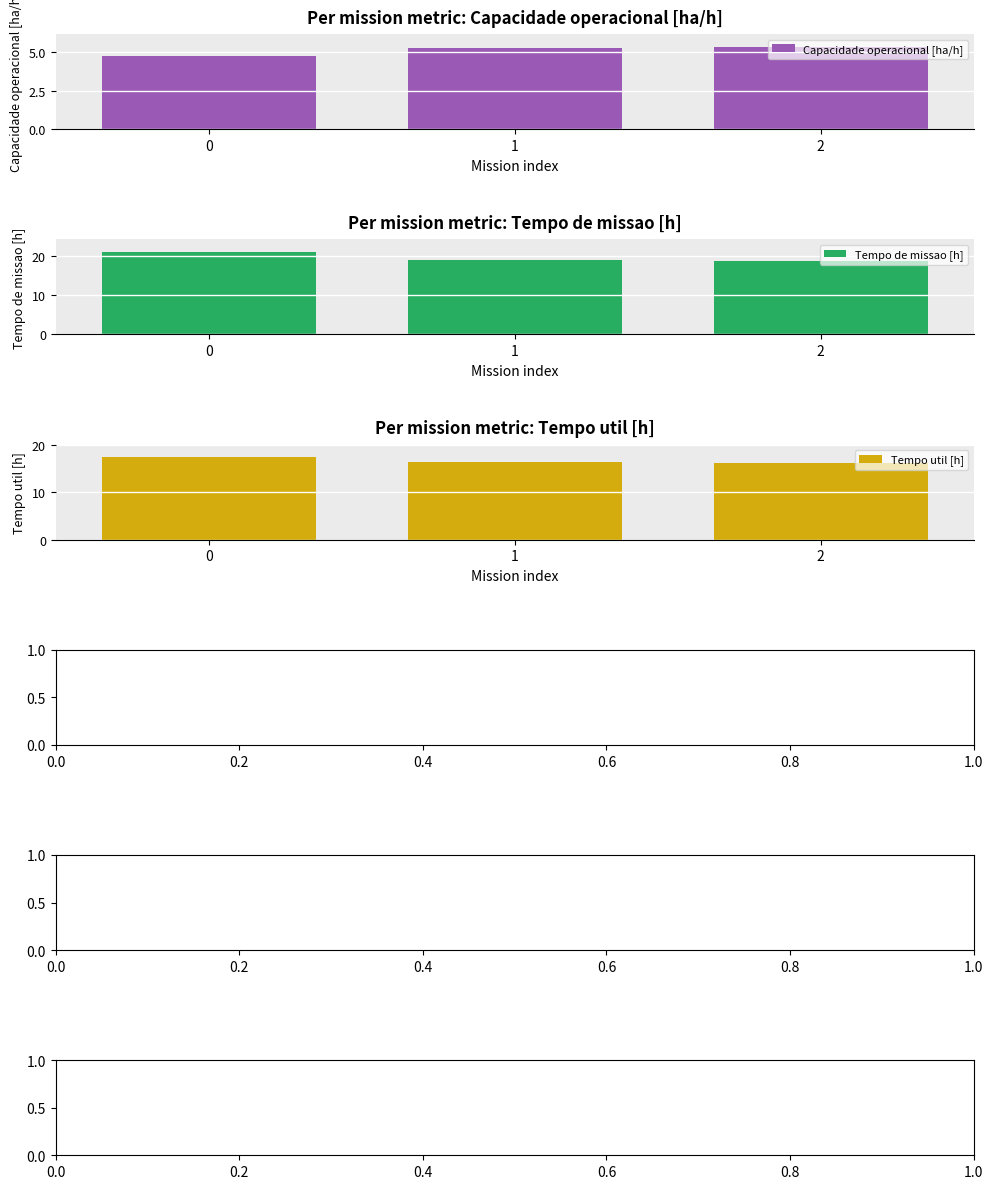

At 2, list the series in order from smallest to largest.

Capacidade operacional [ha/h], Tempo util [h], Tempo de missao [h]